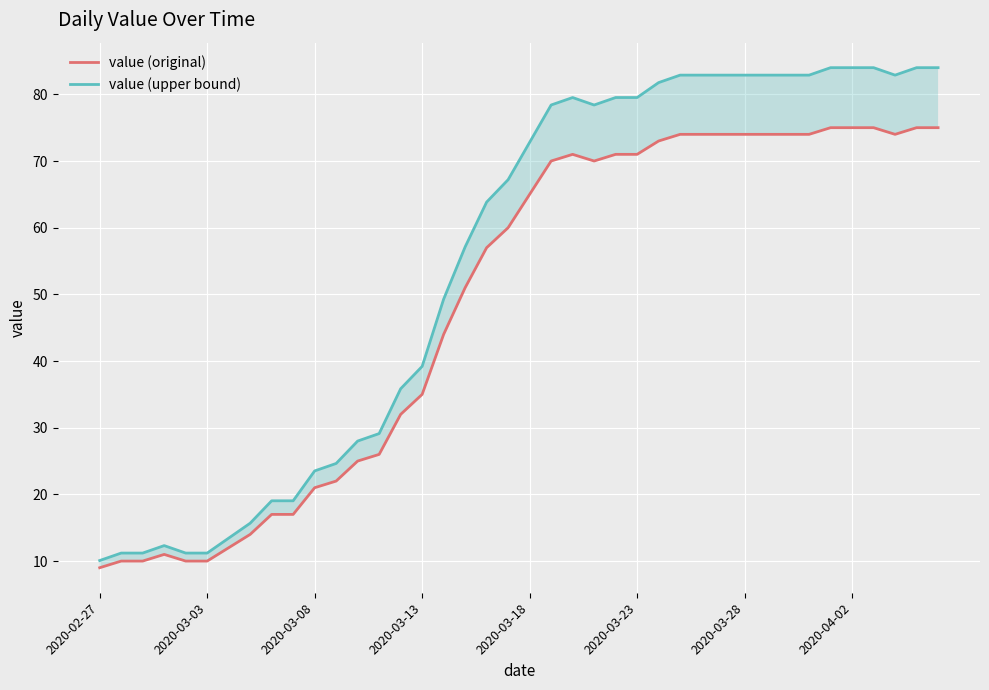

In value (upper bound), how many points are higher than both neighbors (excluding endpoints)?

2